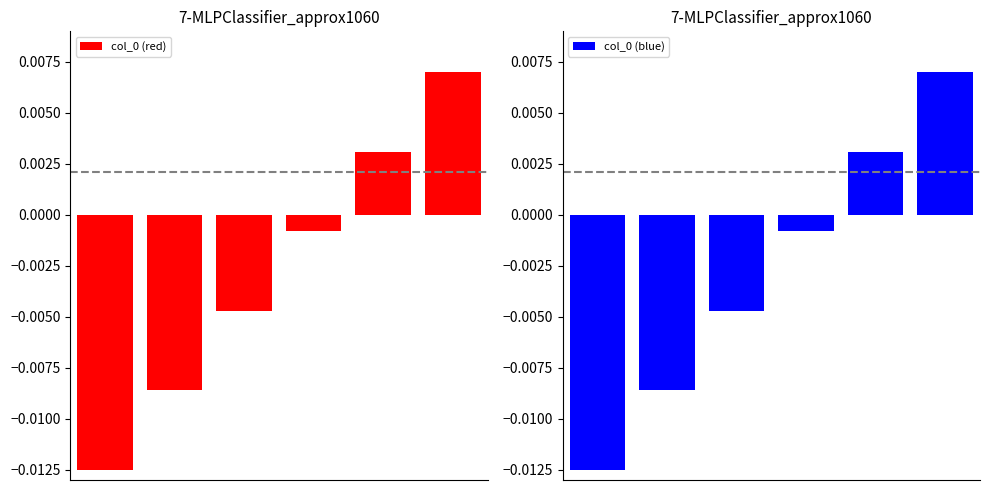

At which category is the sum across all series the highest?

5